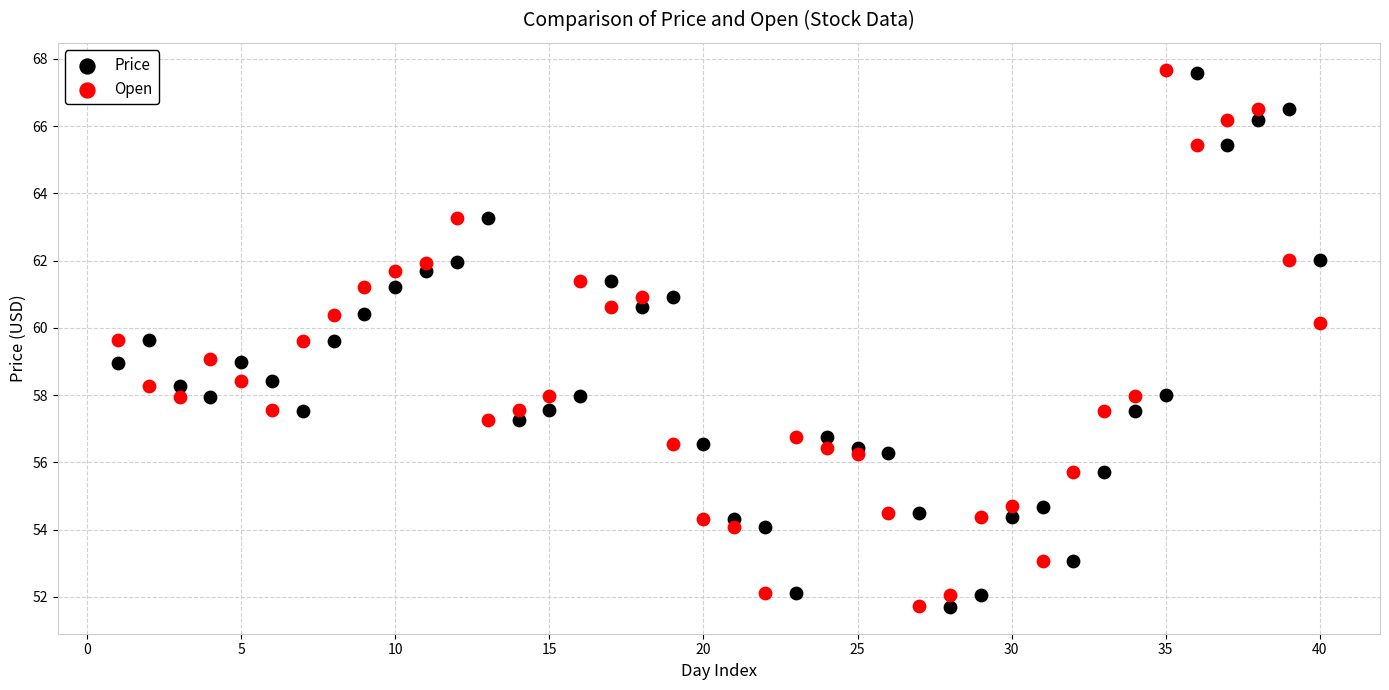

What is the X range (max minus min) for the scatter plot?

39.0